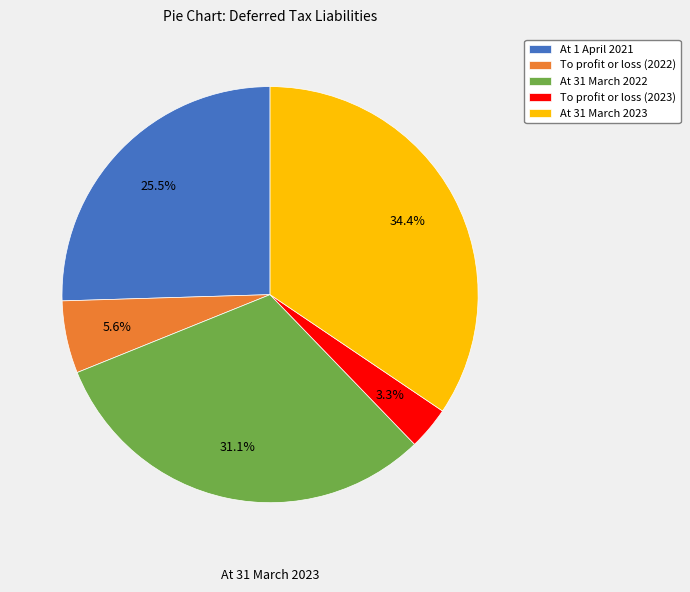

To the nearest percent, what is the difference between the At 1 April 2021 and To profit or loss (2022) slice percentages?

20%